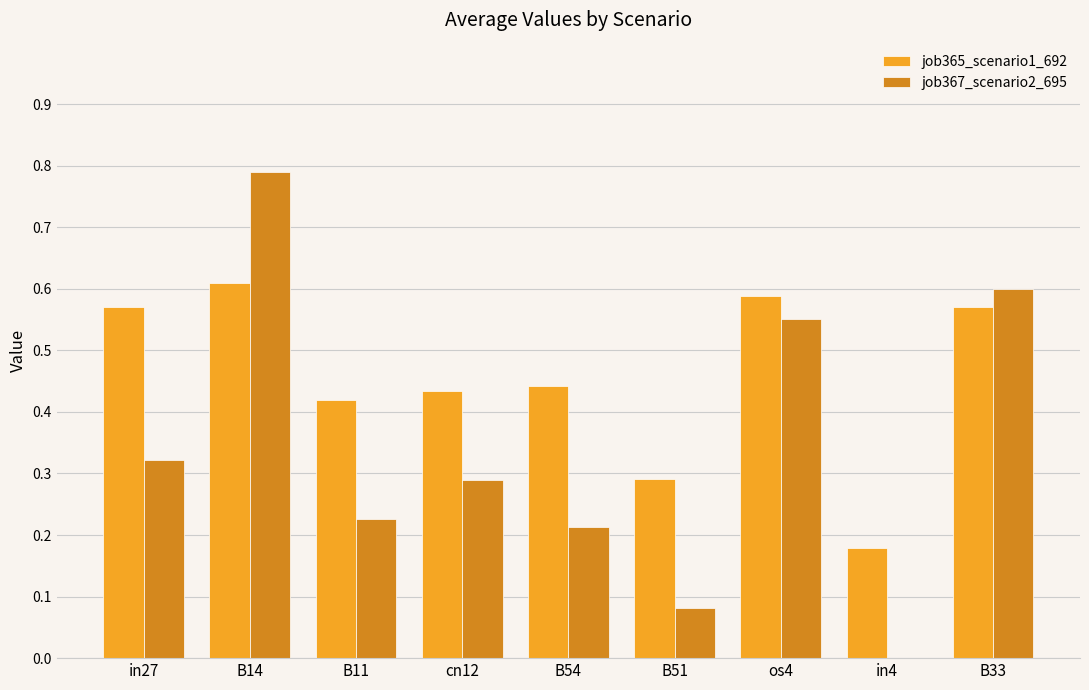

What is the greatest value displayed?

0.8